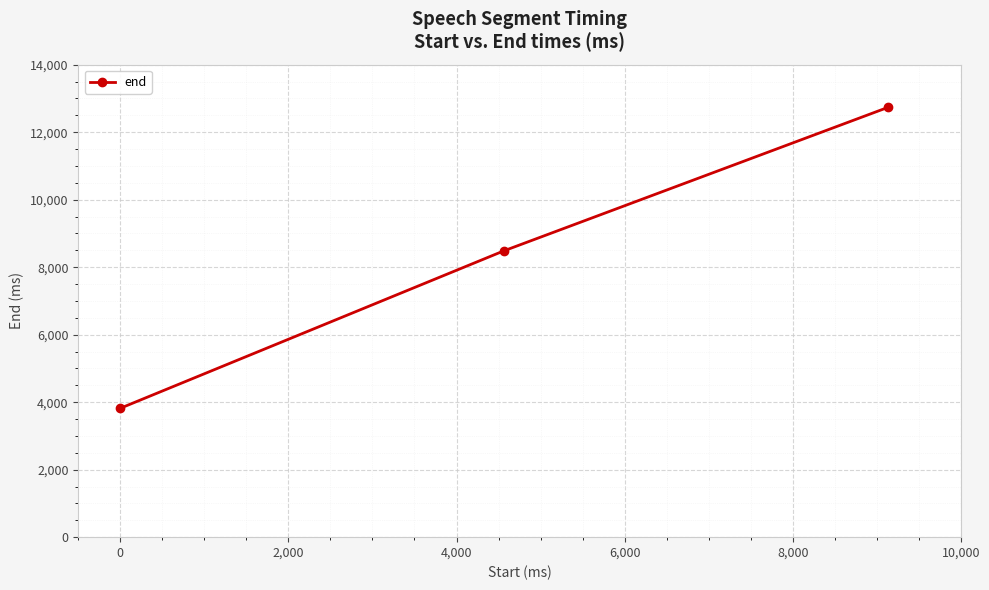

Does the chart have visible grid lines?

Yes